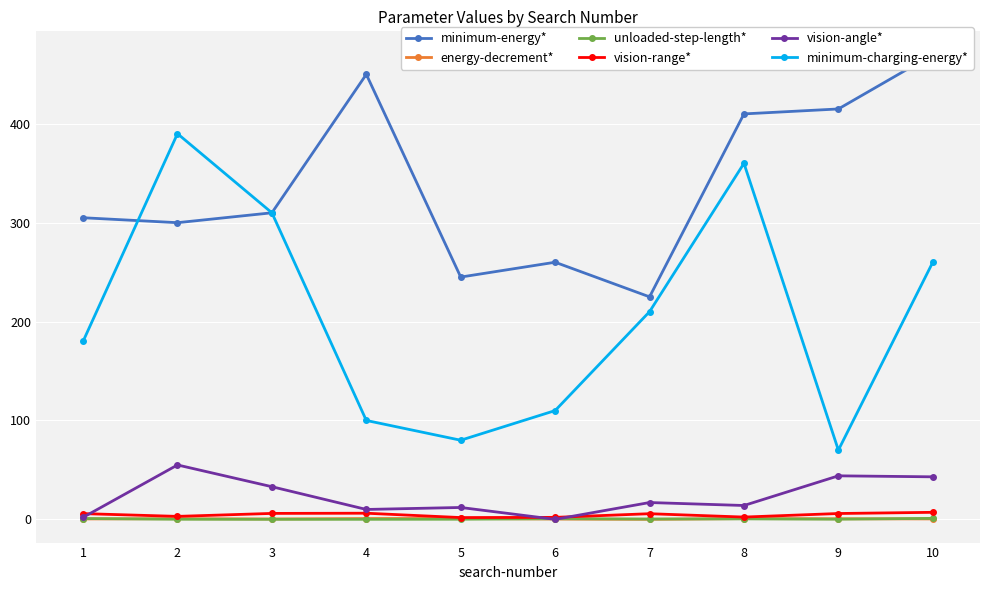

Is the value of minimum-charging-energy* at 7 greater than the value of minimum-energy* at 4?

No